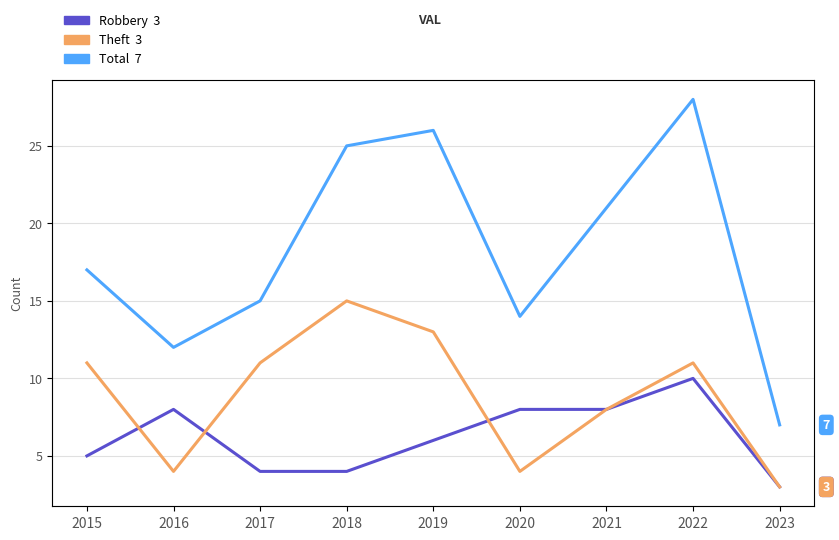

Is it true that Total equals 10 at 2023?

False